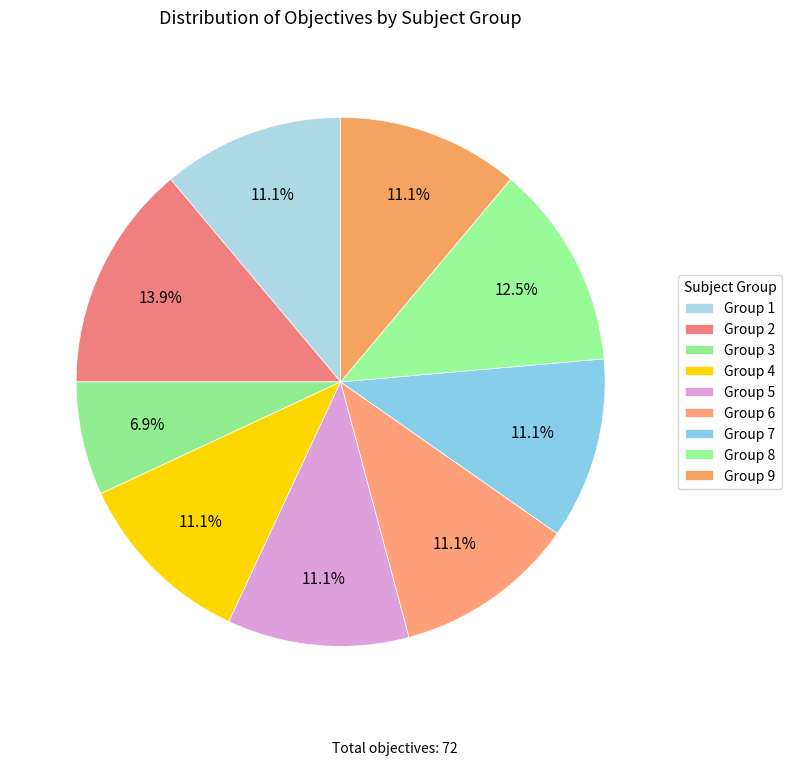

Does Group 1 represent more than half of the total?

No